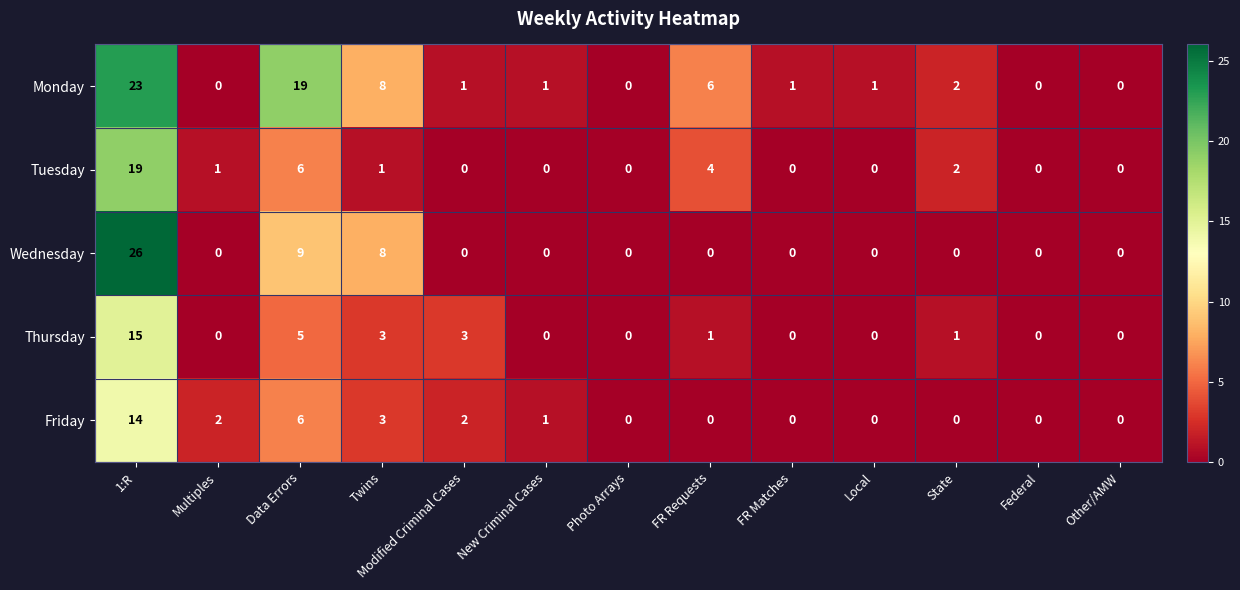

What is the difference between the maximum and minimum values in the Tuesday series?

19